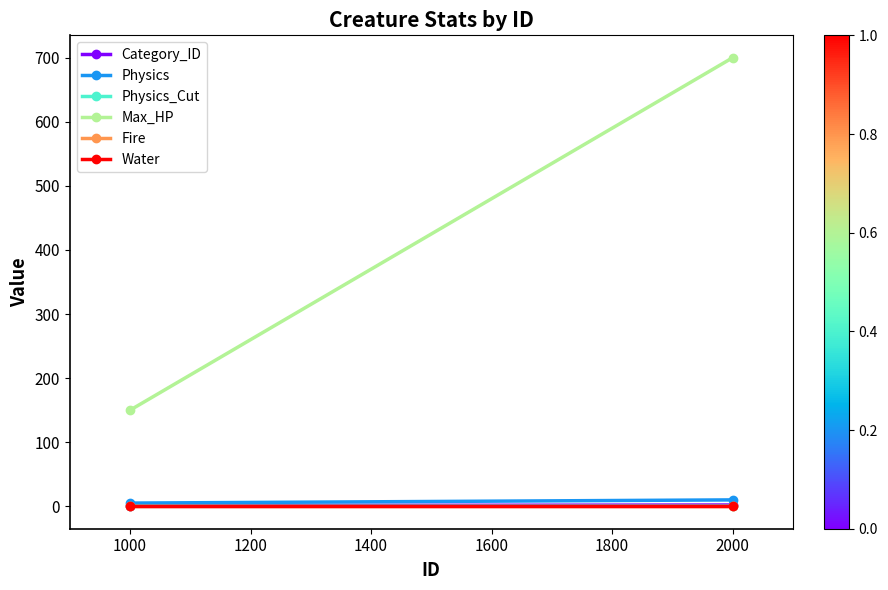

What is the maximum value shown in the chart?

700.0